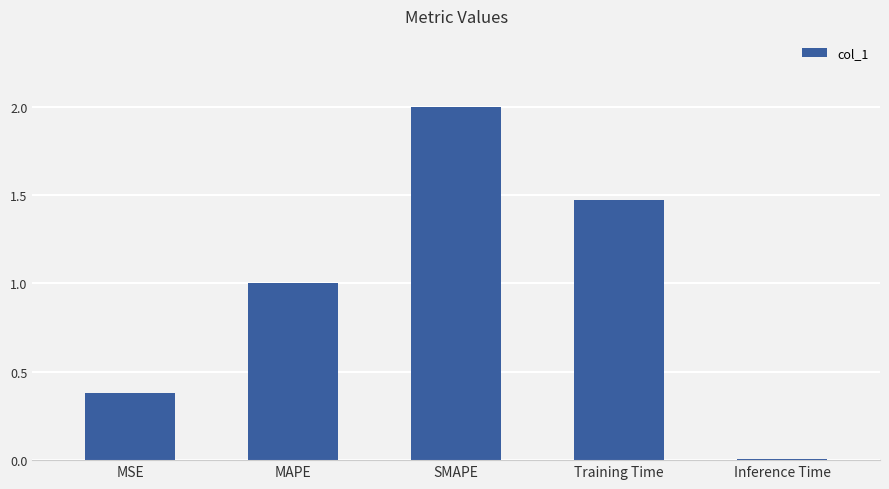

Read the value at MAPE.

1.0